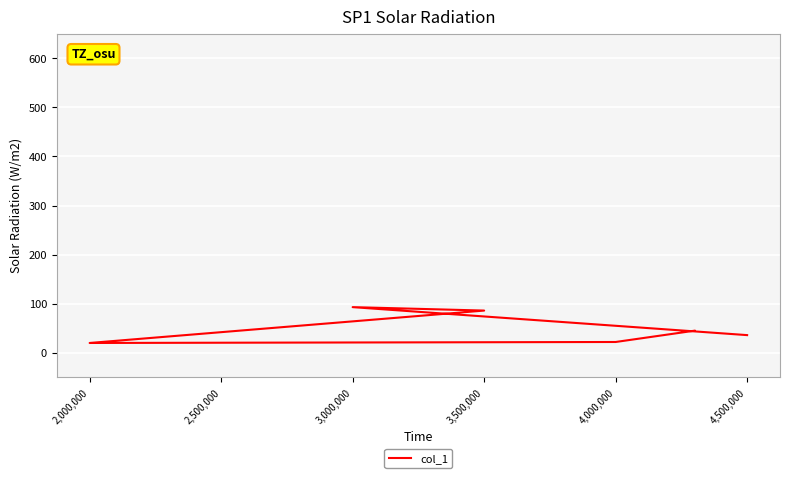

The value at 2,000,000 is 7. True or false?

False